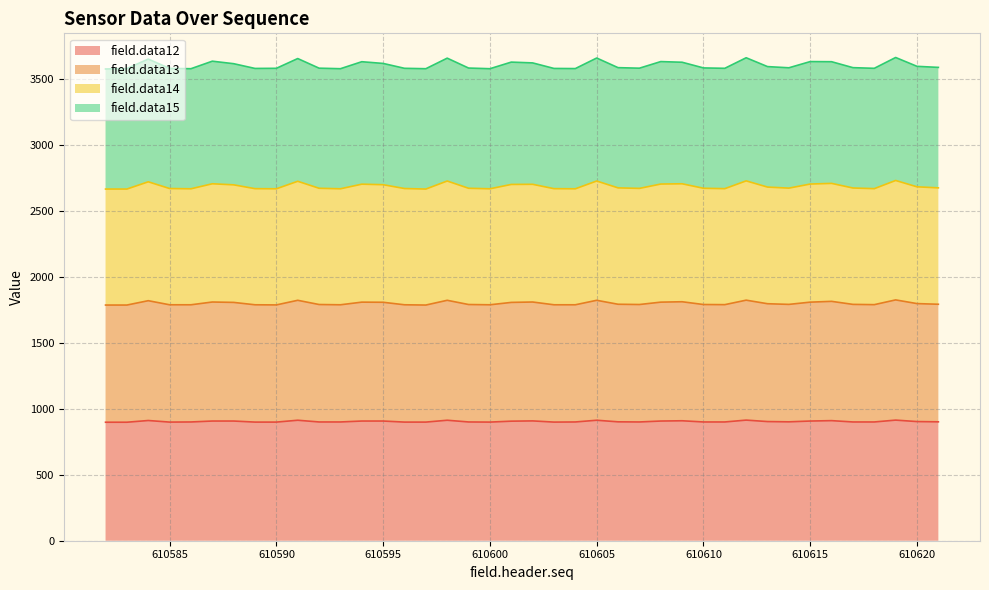

Where is the first local maximum for field.data13?

610584